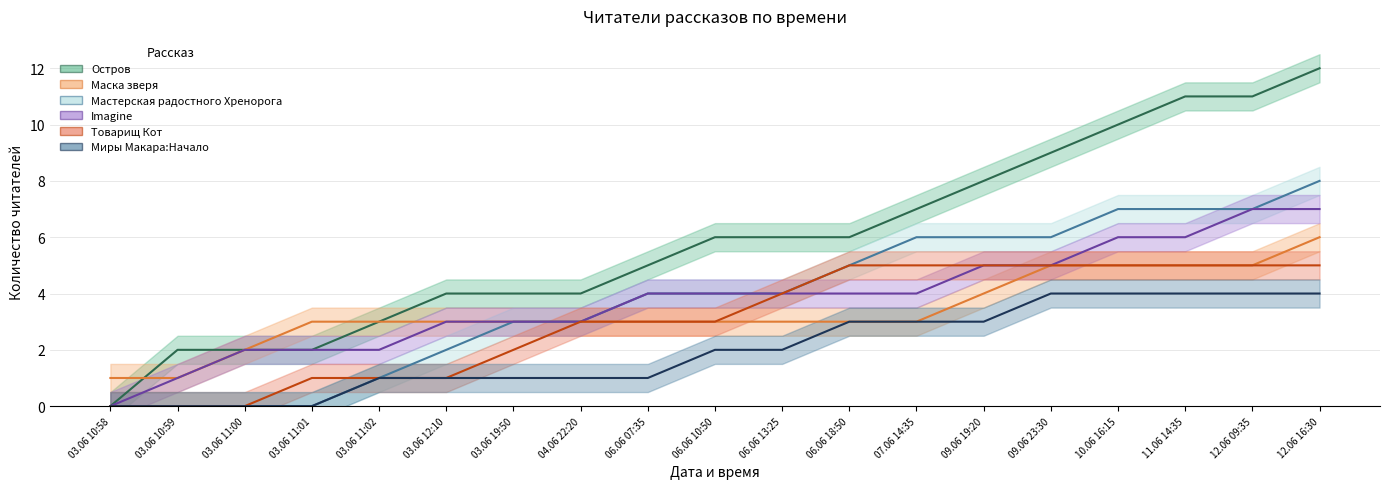

What is the maximum value for Миры Макара:Начало?

4